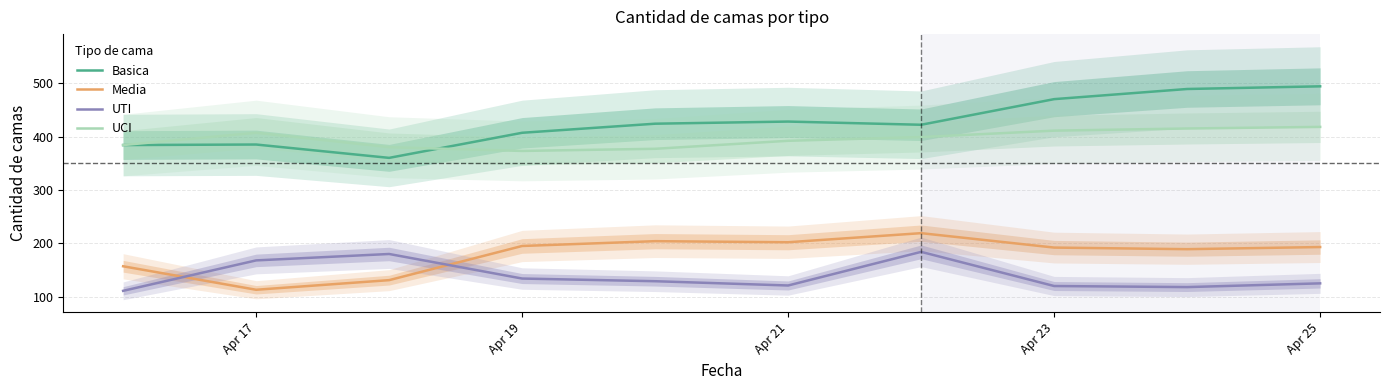

How many lines are shown in the chart?

4